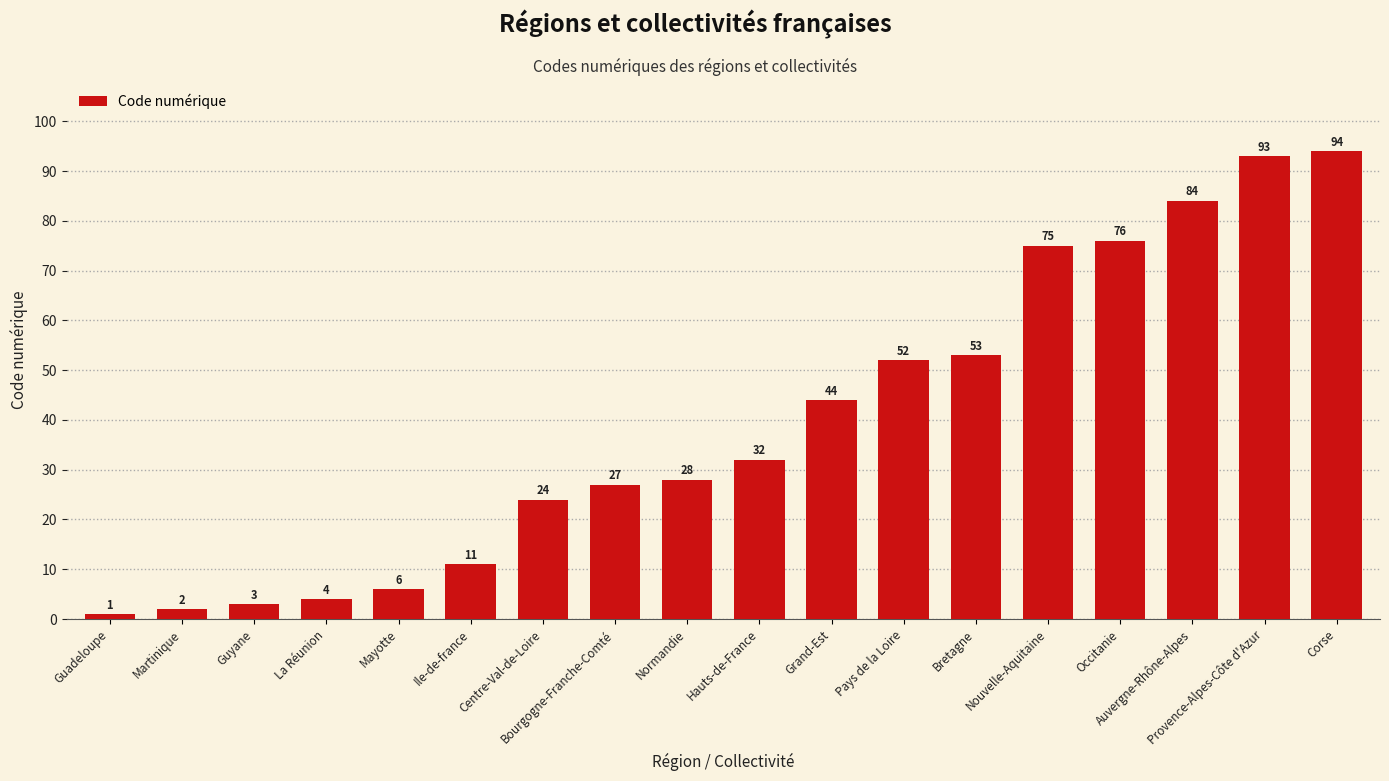

The value at Guyane is 3. True or false?

True